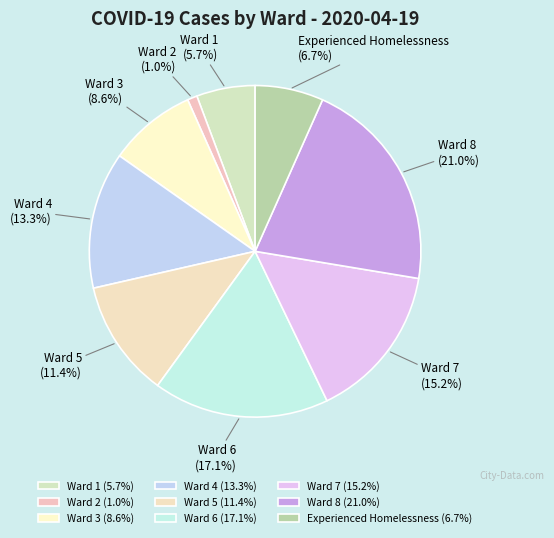

True or false: Ward 8 accounts for 21% of the total.

True